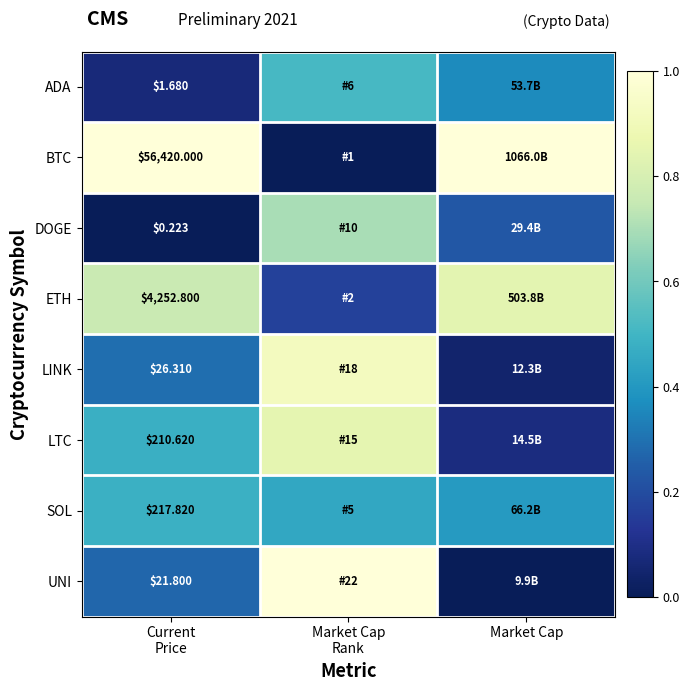

Is the value of LINK at Current Price greater than the value of LTC at Current Price?

No